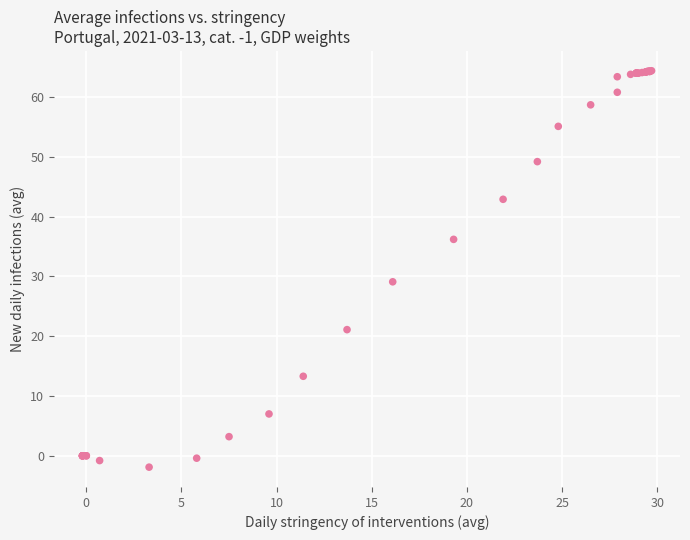

What Y value in the scatter plot is closest to 31?

29.1